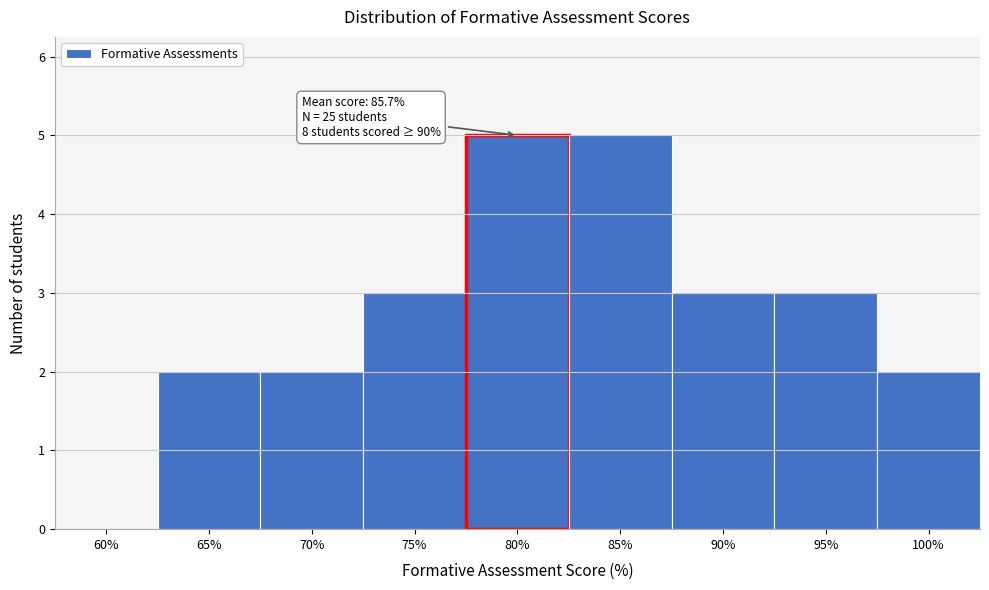

Reading left to right, transcribe all the data shown in this chart.

60%=0	65%=2	70%=2	75%=3	80%=5	85%=5	90%=3	95%=3	100%=2